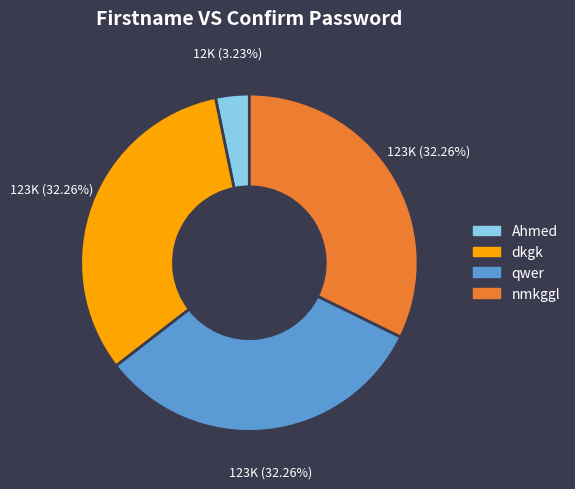

Is the sum of qwer and Ahmed greater than half?

No